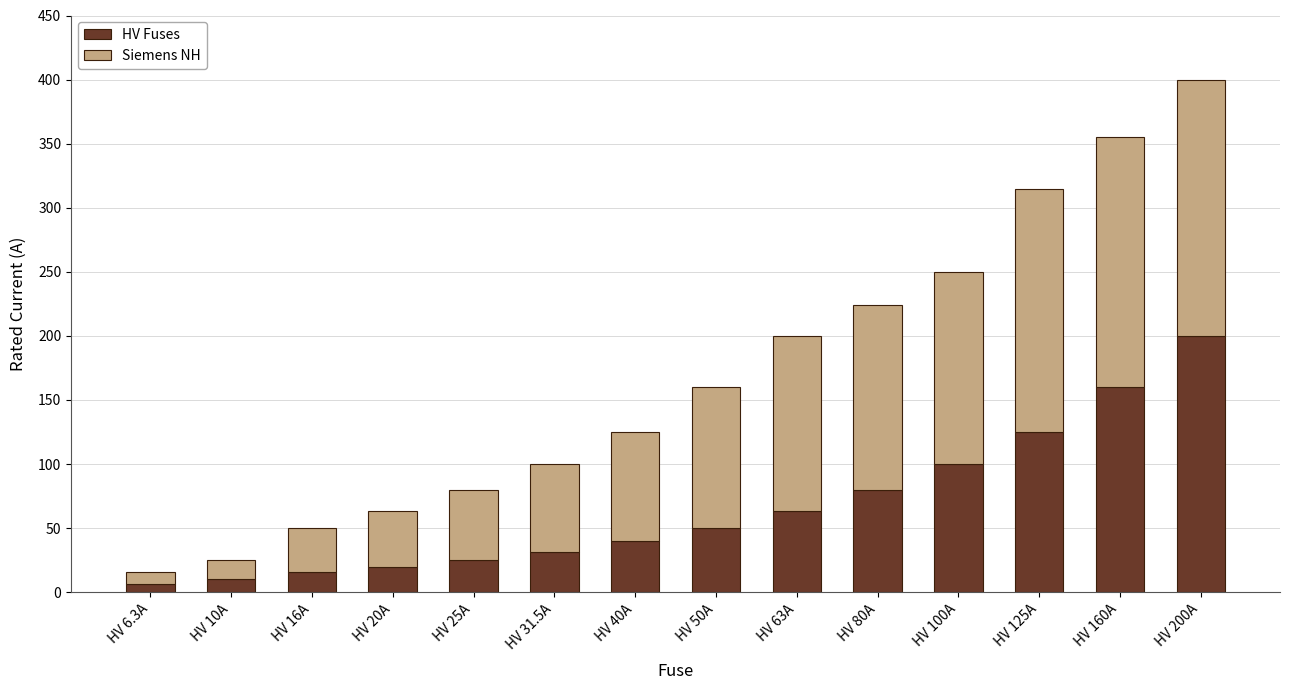

What is the maximum value for HV Fuses?

200.0